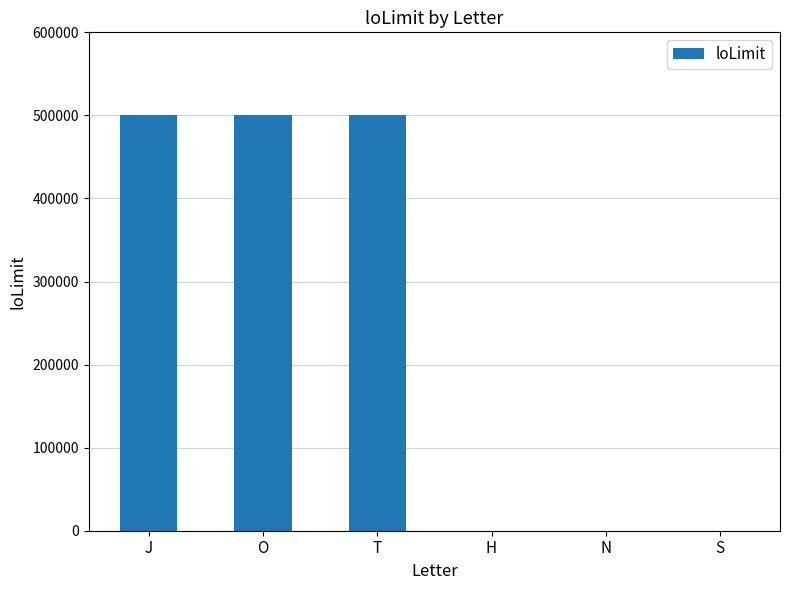

Is it true that the value at N is 0?

True